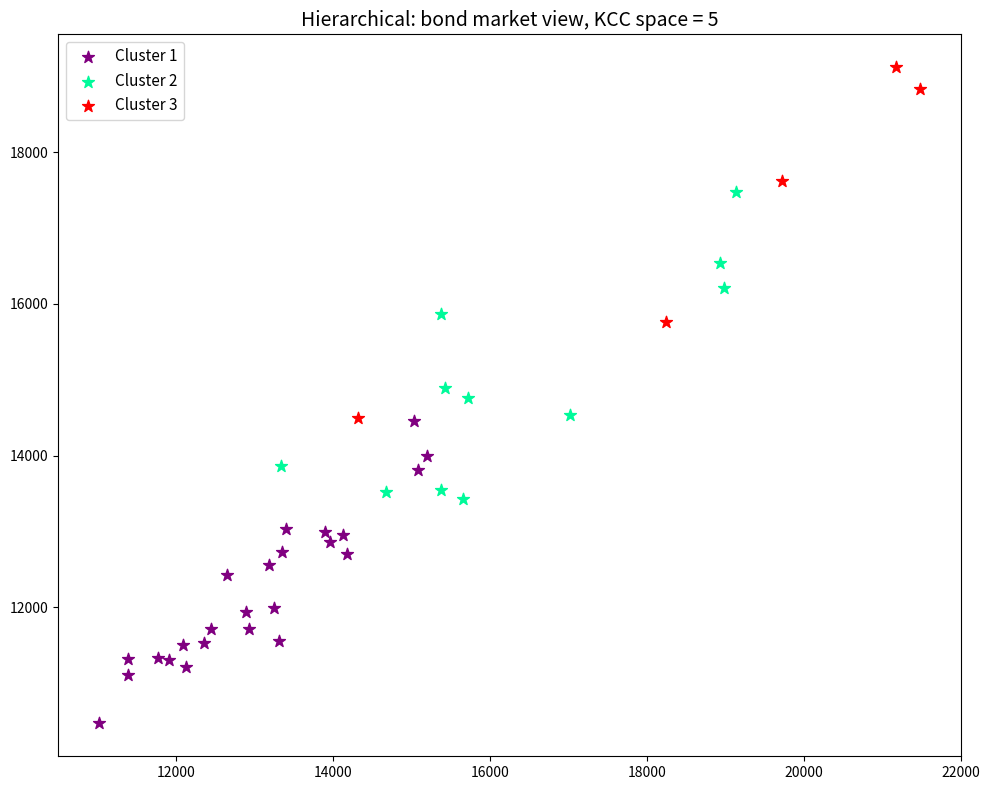

Which series has the widest spread of Y values?

Cluster 3